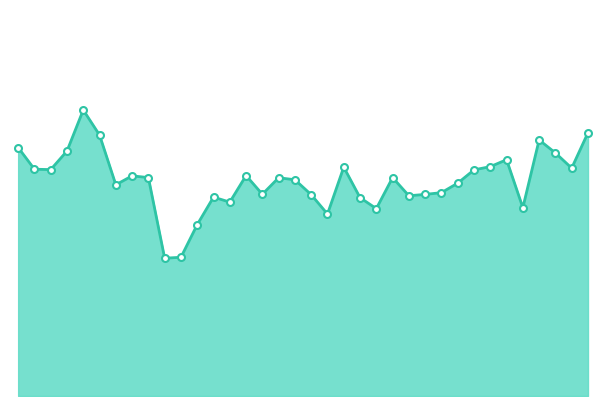

How many lines are shown in the chart?

1